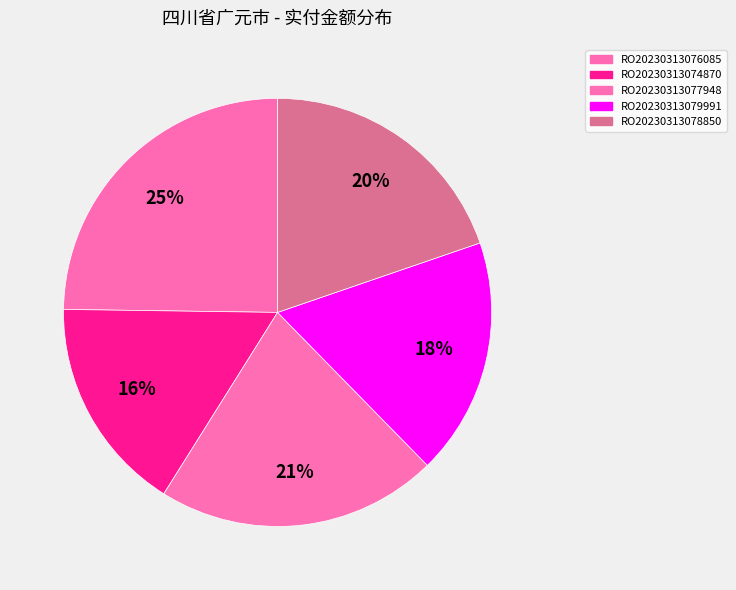

Is RO20230313078850 the majority of the pie?

No